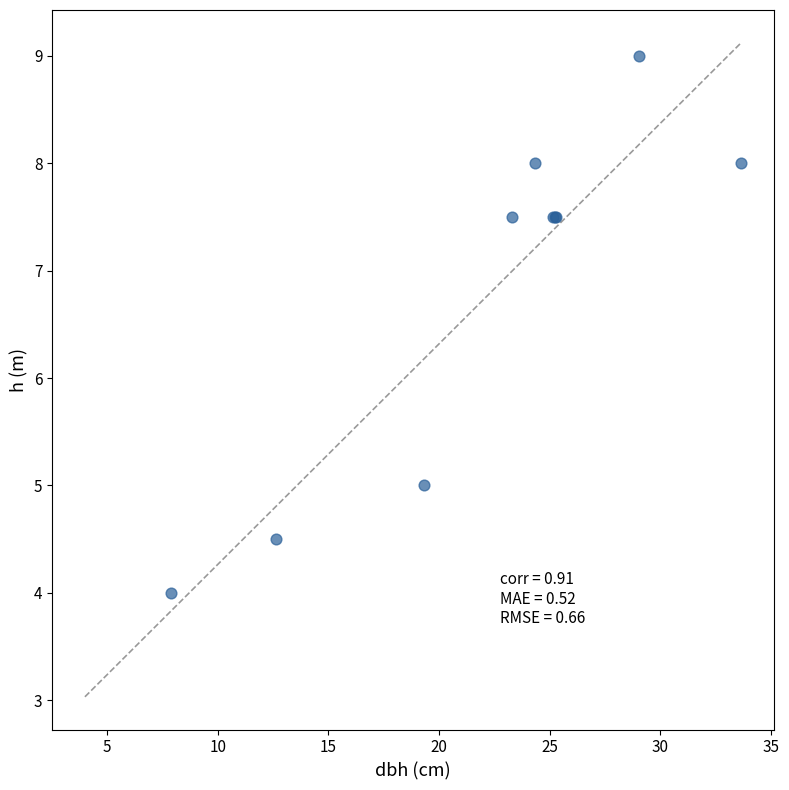

What Y value in the scatter plot is closest to 6?

5.0